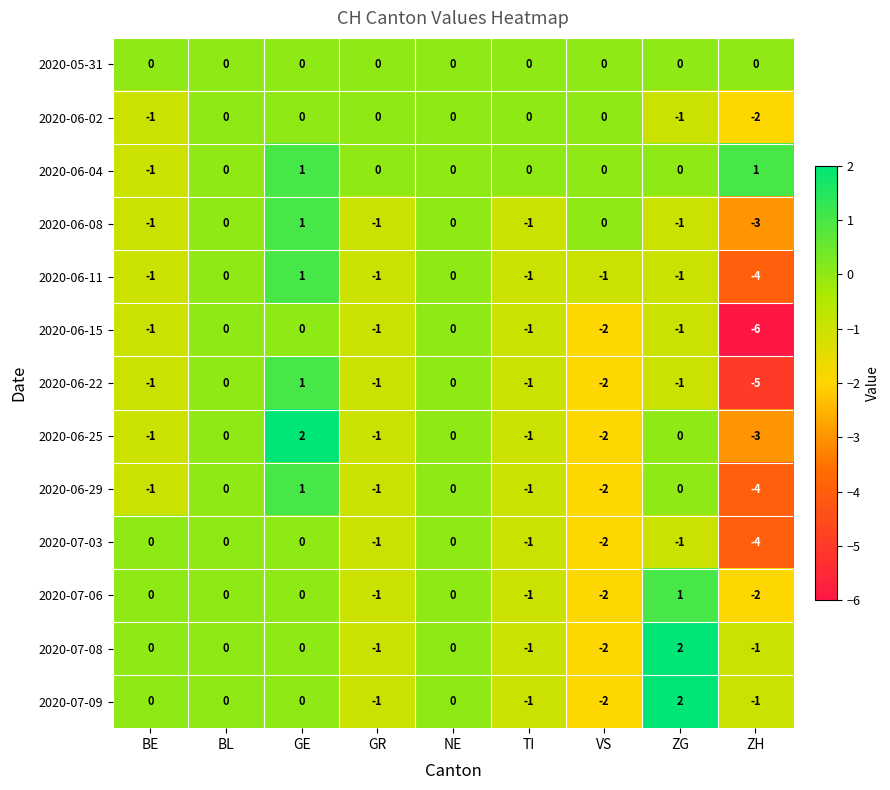

How many distinct data groups are displayed?

13